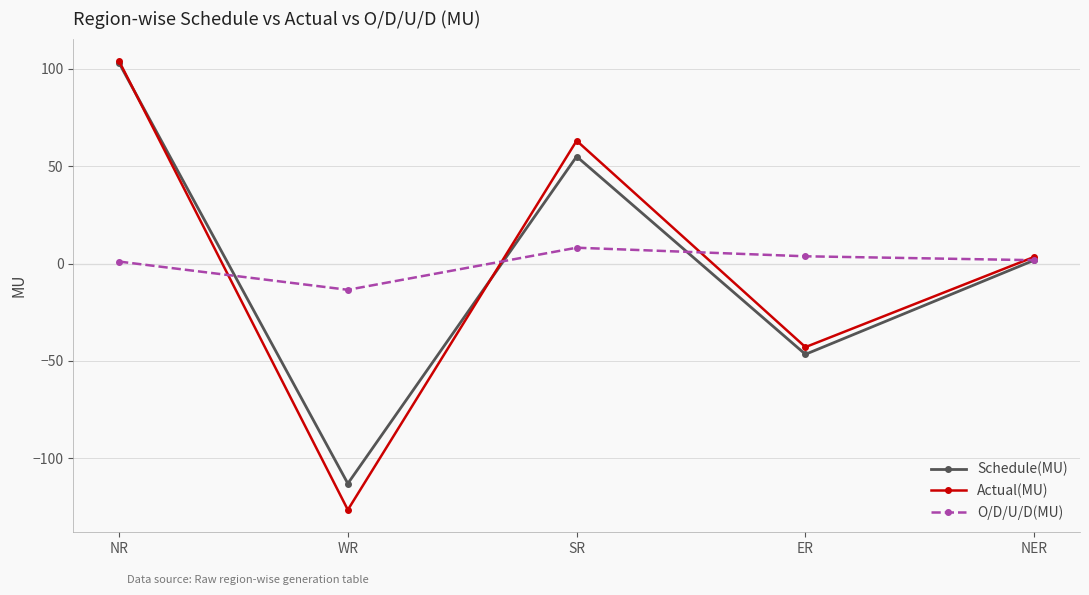

What is the smallest value displayed?

-126.4